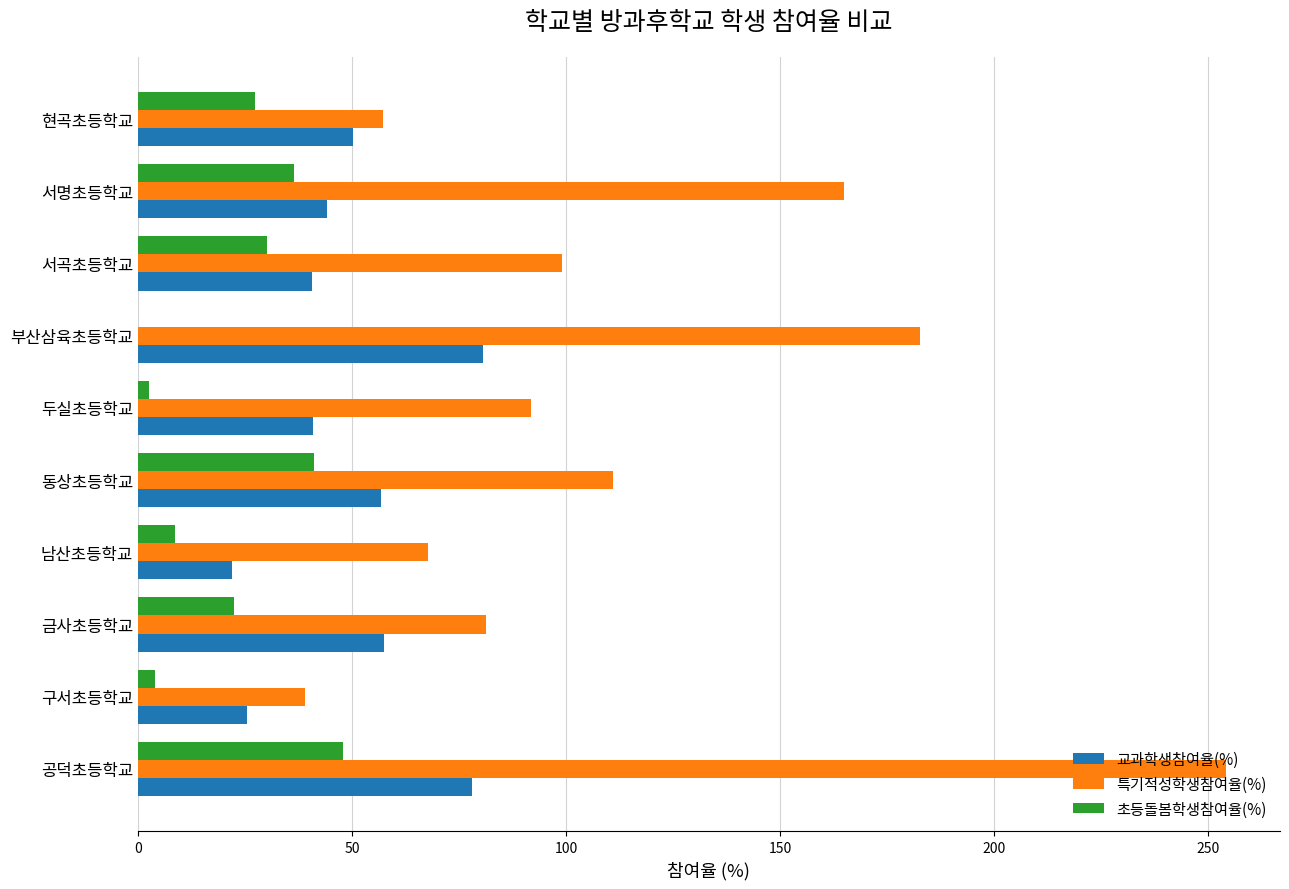

Between 공덕초등학교 and 부산삼육초등학교, which series saw the biggest shift?

특기적성학생참여율(%)